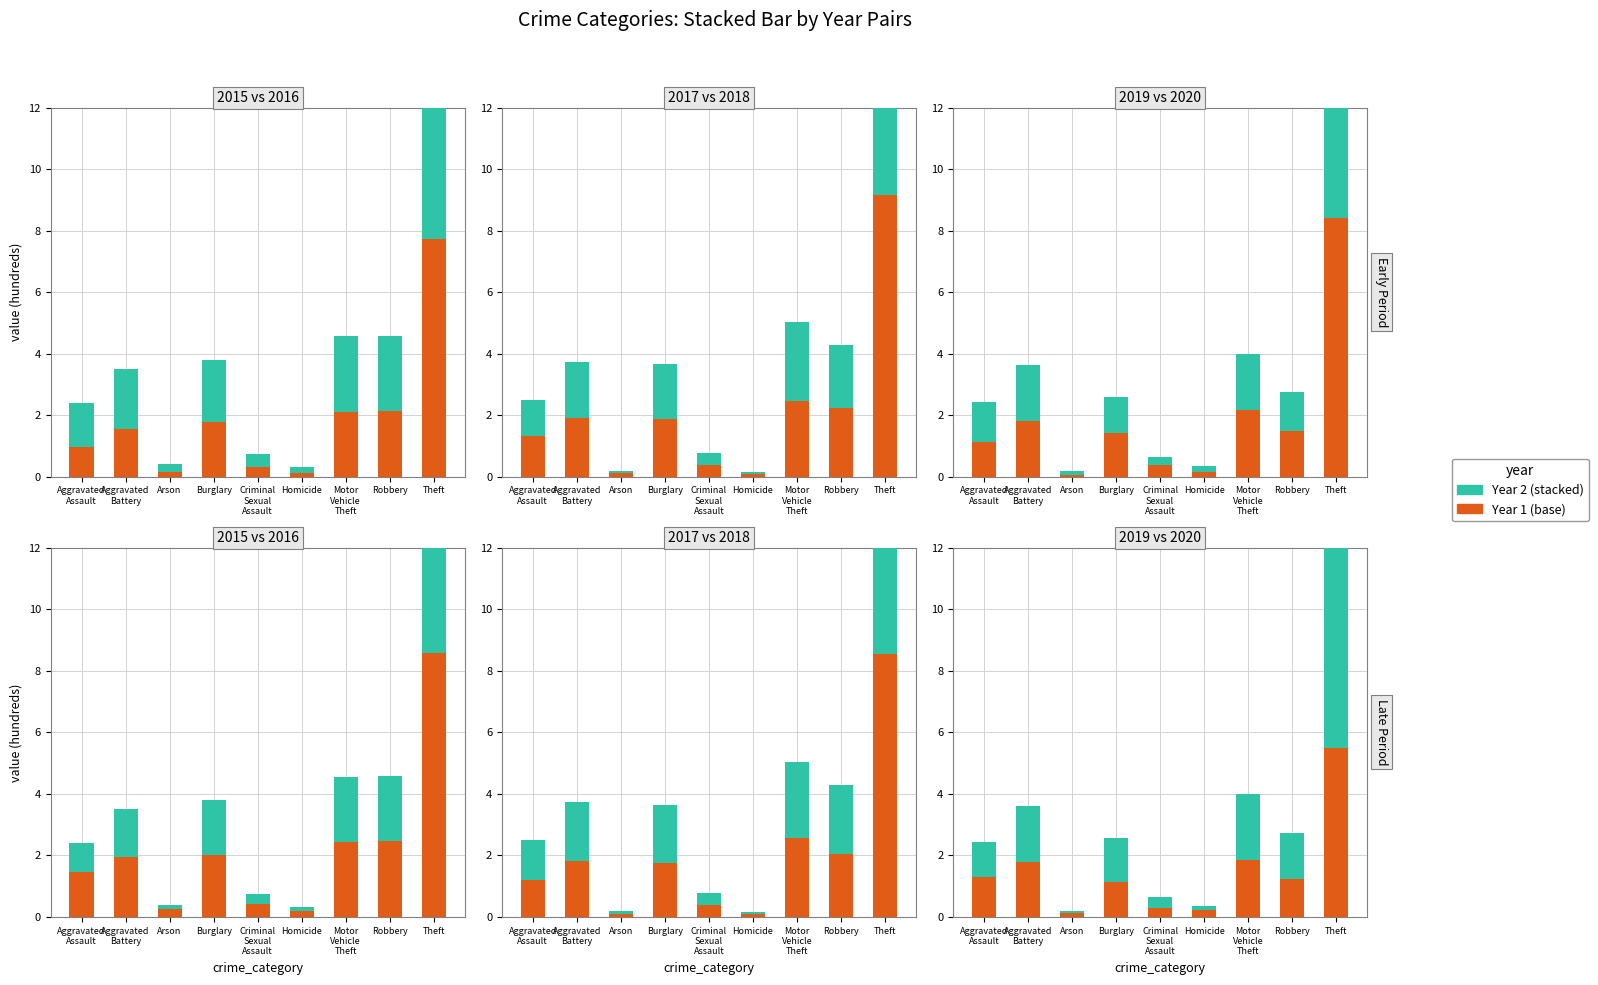

What position from the right is Burglary?

6